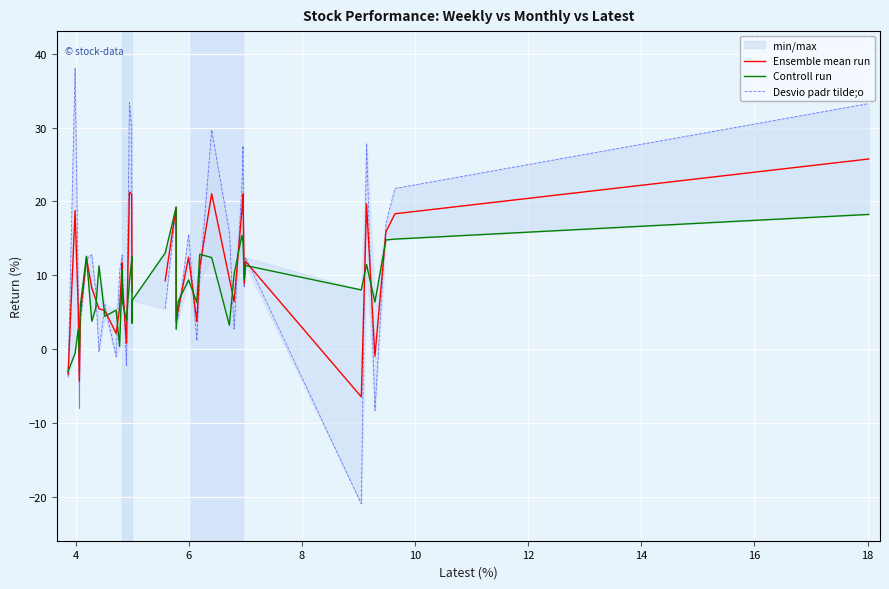

The Ensemble mean run series shows 6.4 at 22. True or false?

False